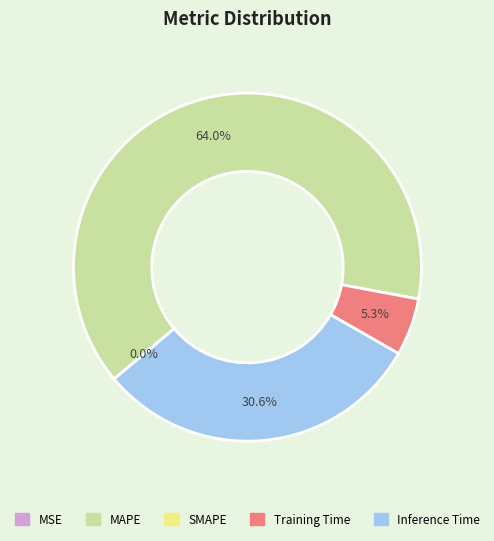

Does any single category account for the majority?

Yes